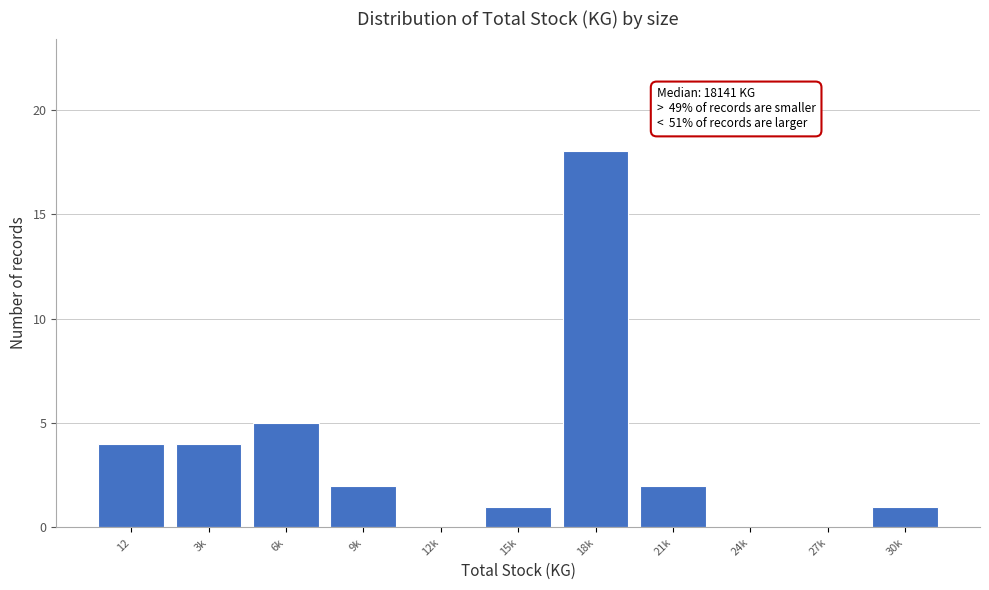

Reading left to right, list all the values displayed in this chart.

12=4	3k=4	6k=5	9k=2	12k=0	15k=1	18k=18	21k=2	24k=0	27k=0	30k=1